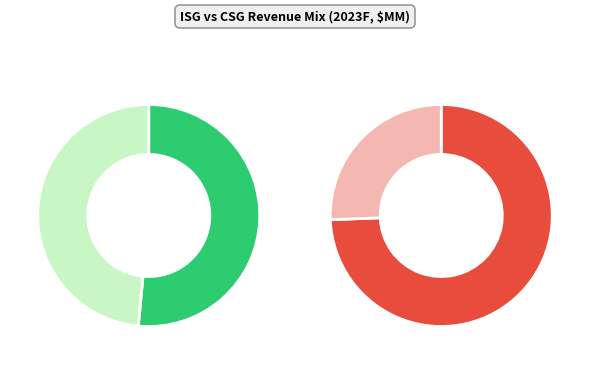

To the nearest percent, what portion does Commercial represent?

45%